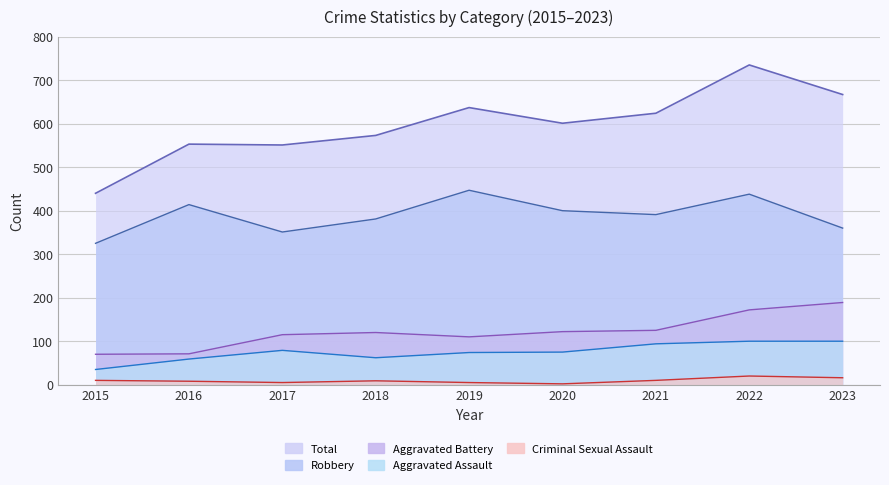

What is the average value of the Robbery series?

390